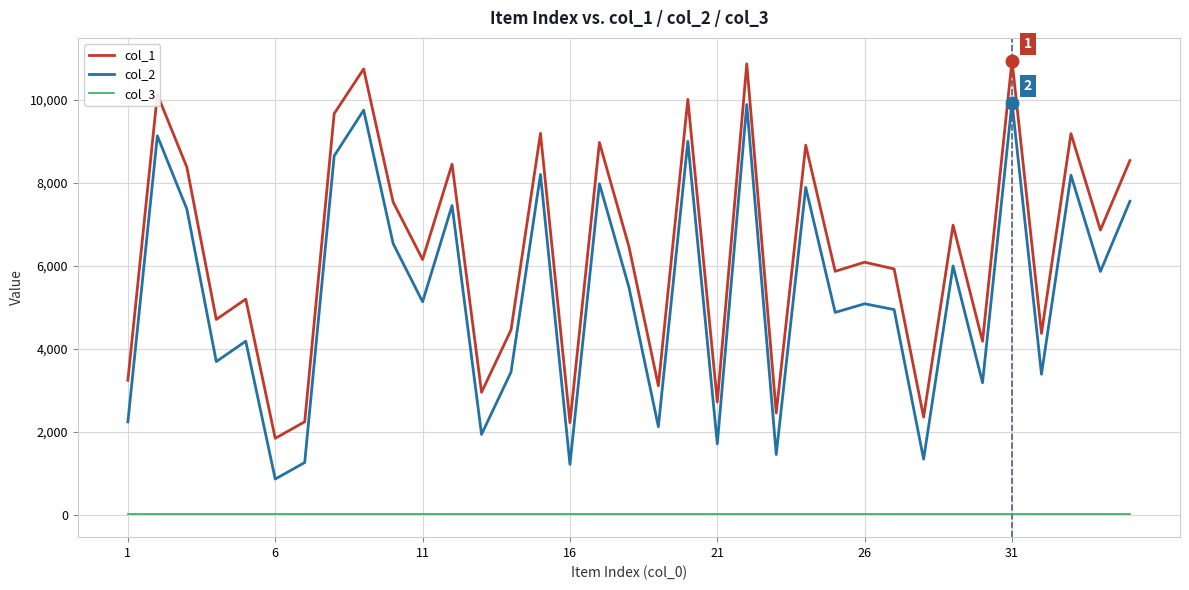

True or false: col_1 and col_3 cross at least once.

False